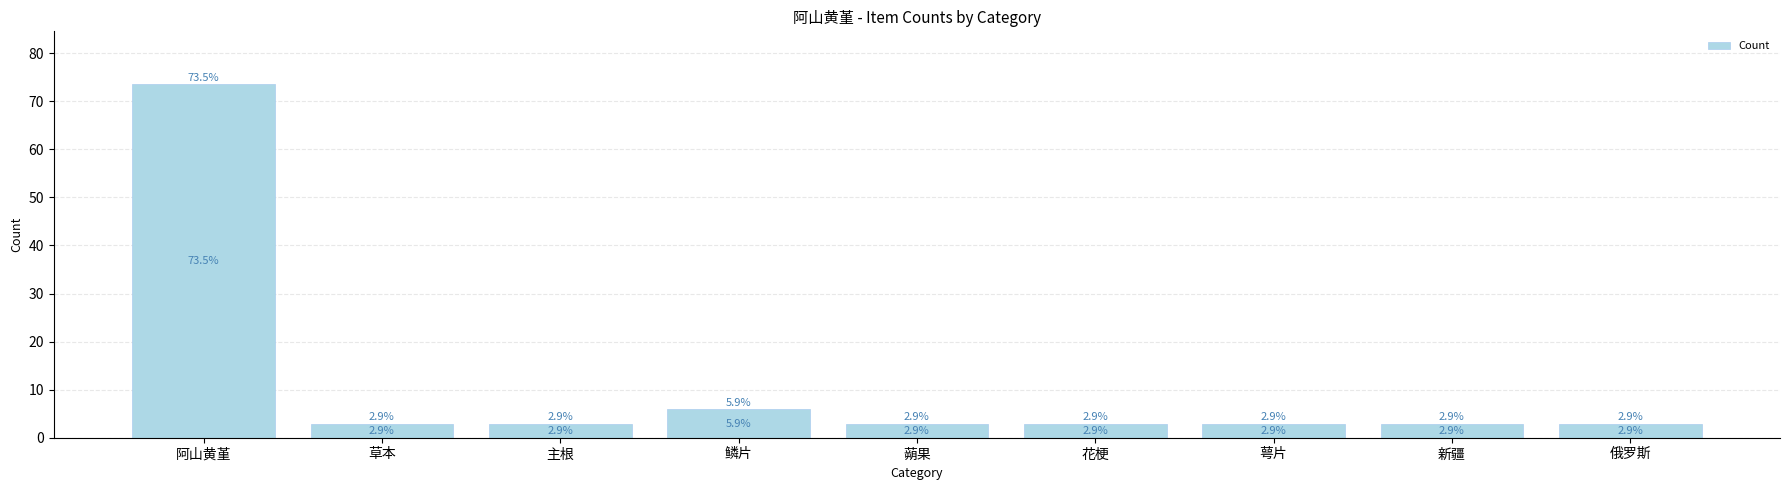

What position from the left is 阿山黄堇?

1